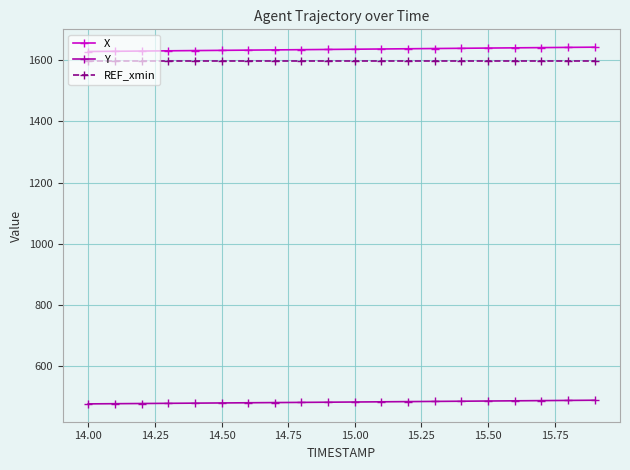

What is the average value of the X series?

1635.1